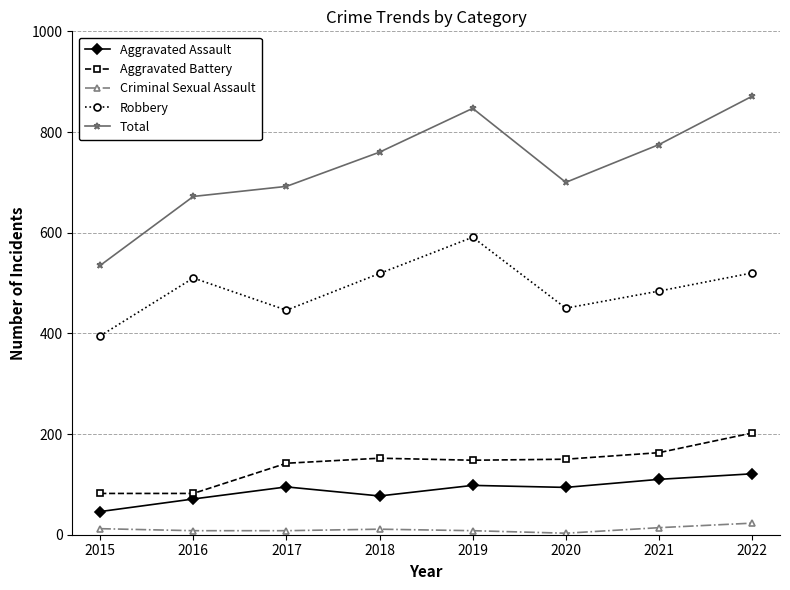

Which label corresponds to the largest value in the chart?

2022